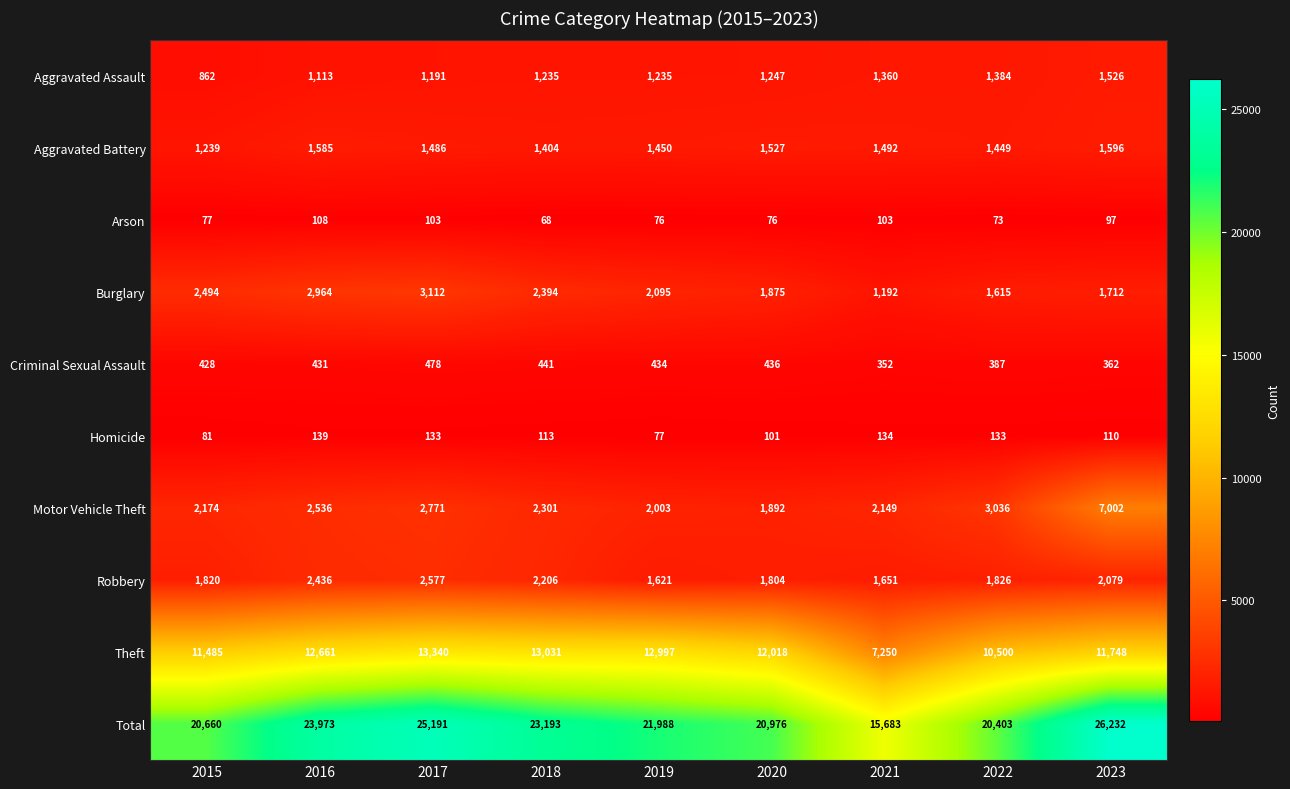

What is the difference between the second highest and minimum values in the Total series?

9508